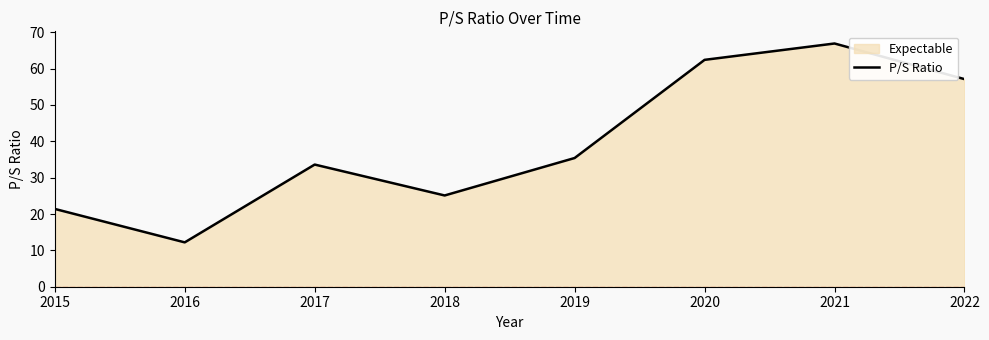

The chart shows a value of 42.1 at 2020. True or false?

False